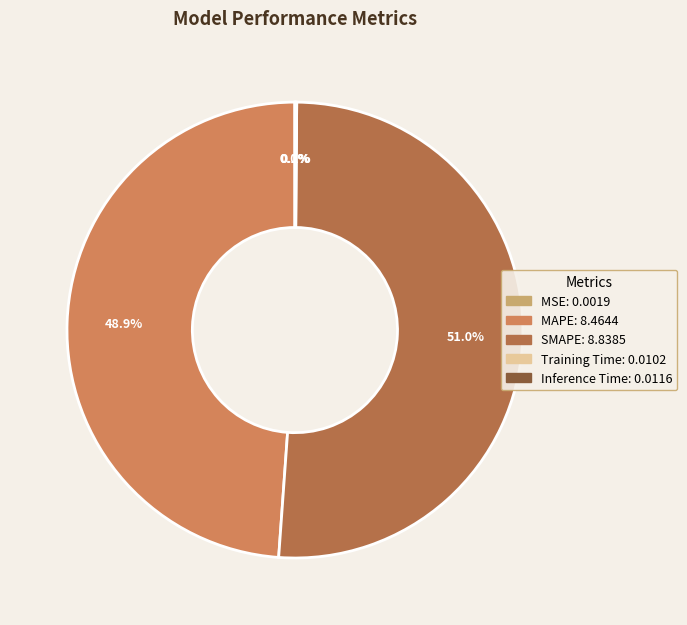

What is the ratio of the value at SMAPE to the value at MAPE?

1.0